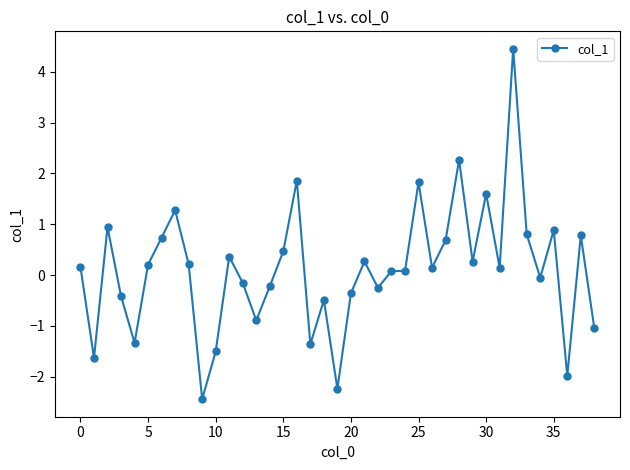

True or false: there are more than 2 points higher than both neighbors.

True